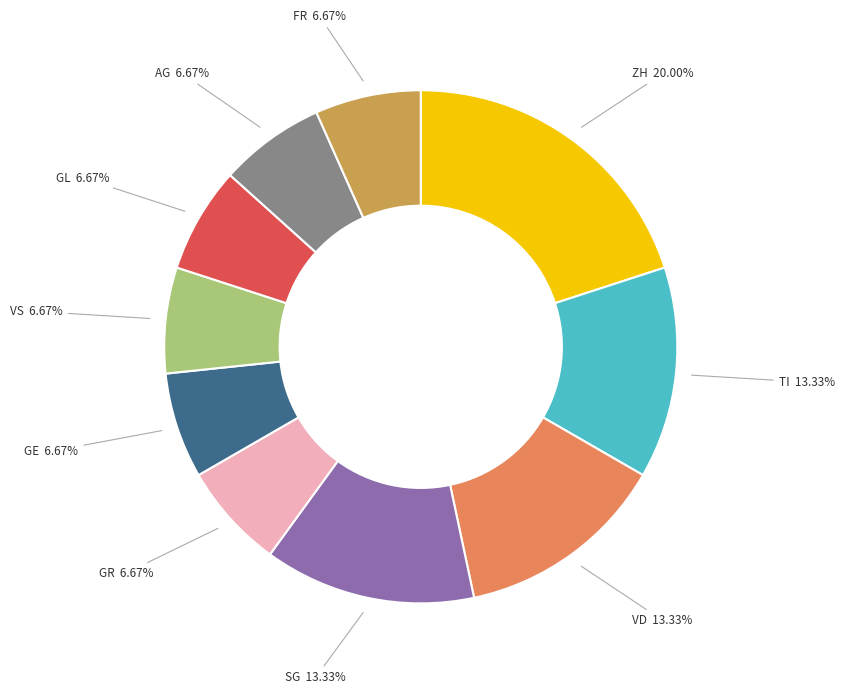

Which category has the biggest portion of the pie?

ZH